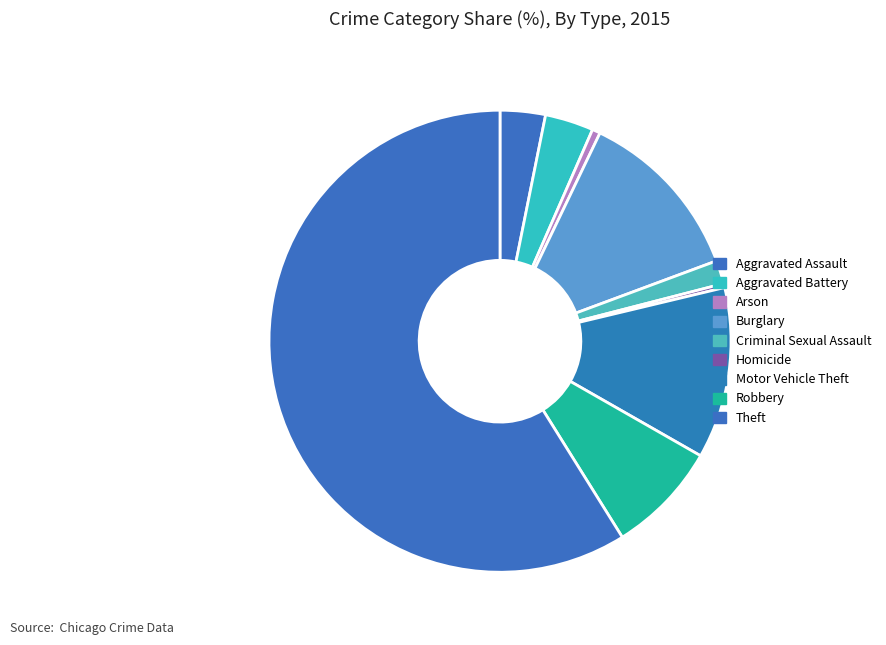

Combined, do Homicide and Motor Vehicle Theft account for over 50%?

No